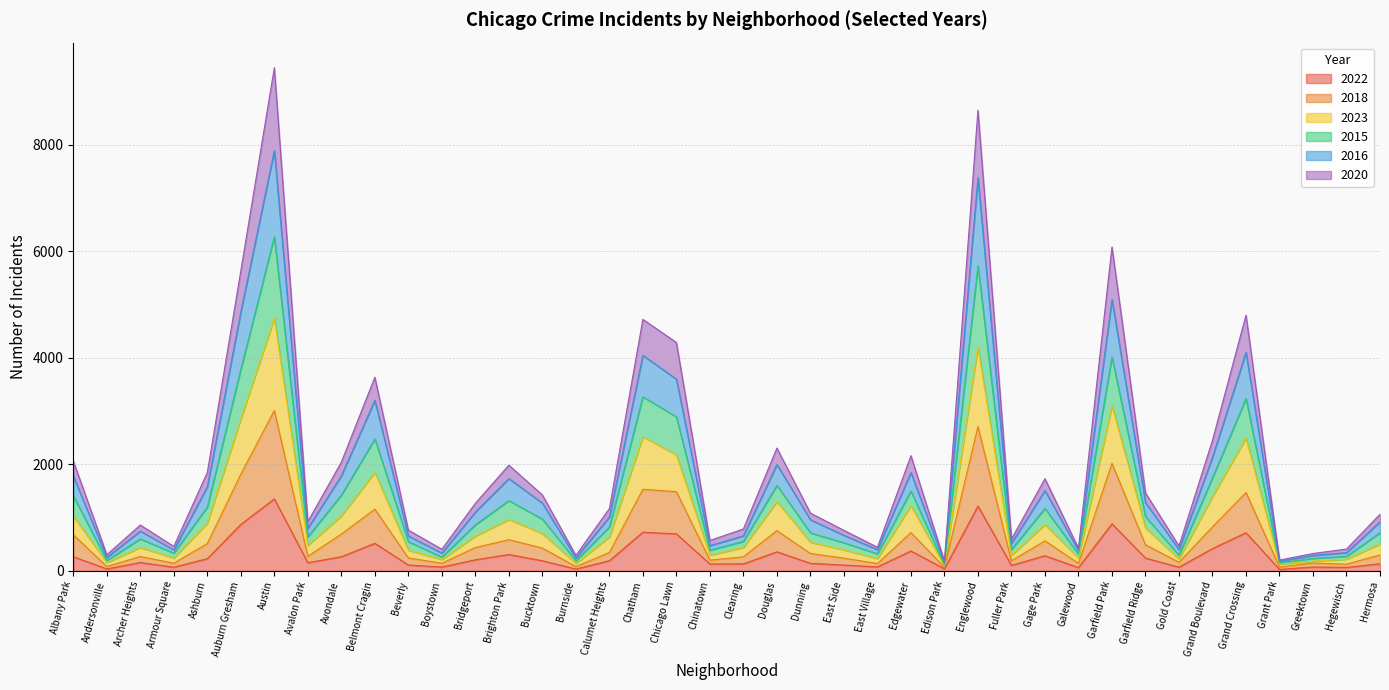

Which series has the largest range (max minus min)?

2016